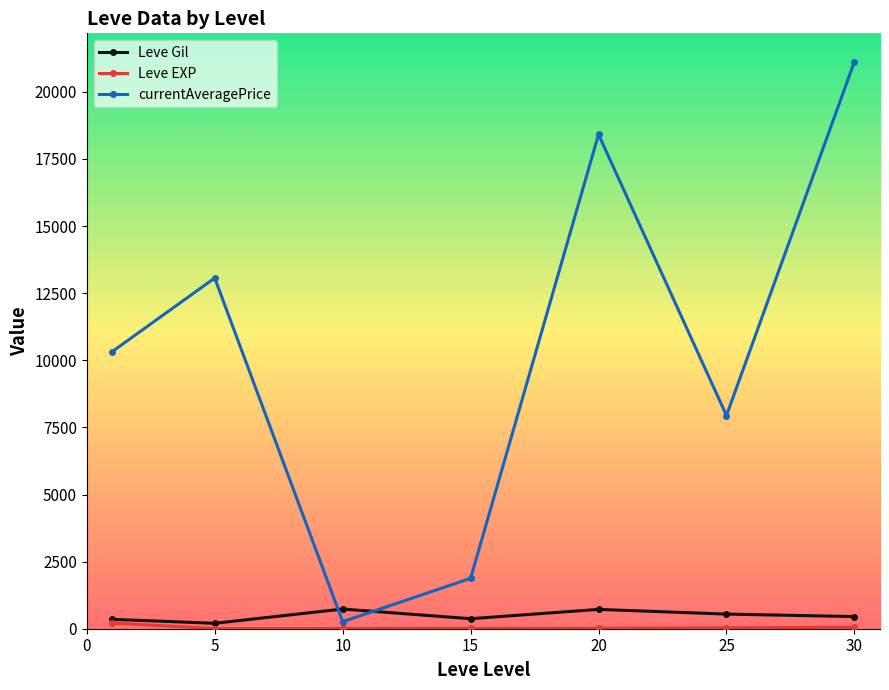

How many intersections are there between Leve Gil and currentAveragePrice?

2